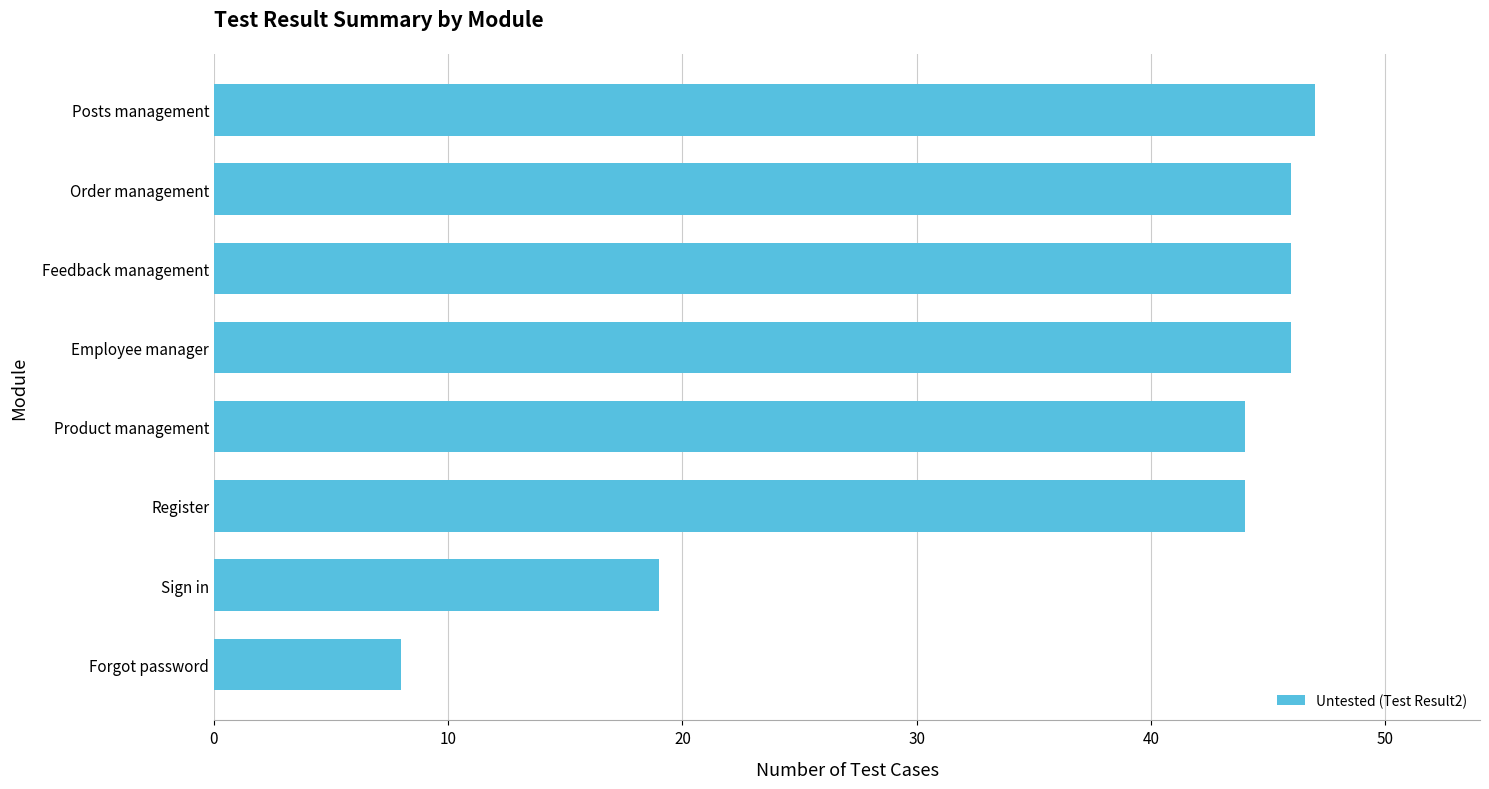

What is the difference between the second highest and minimum values?

38